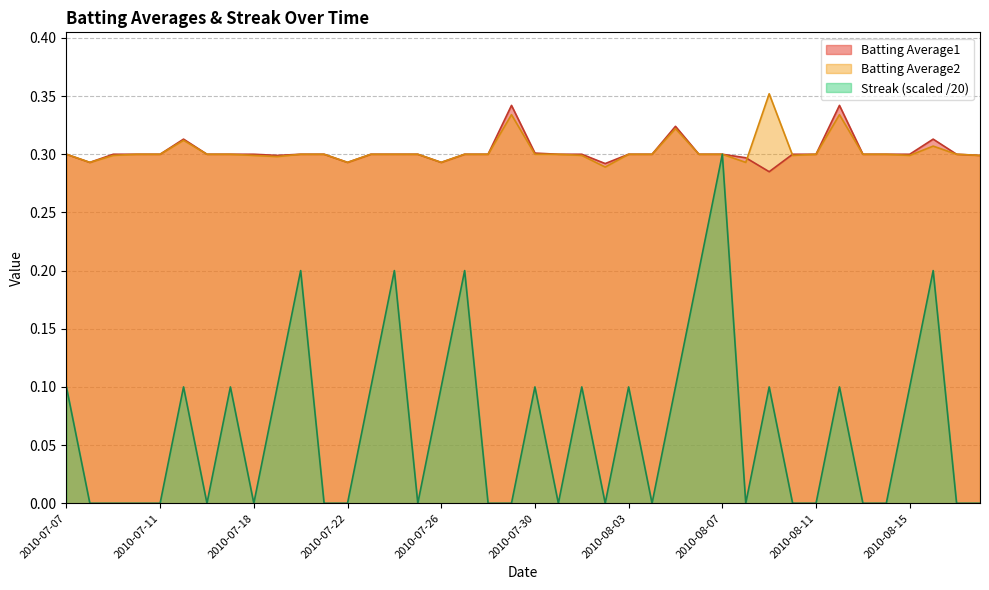

True or false: Batting Average1 has more than 0 points higher than both neighbors.

True